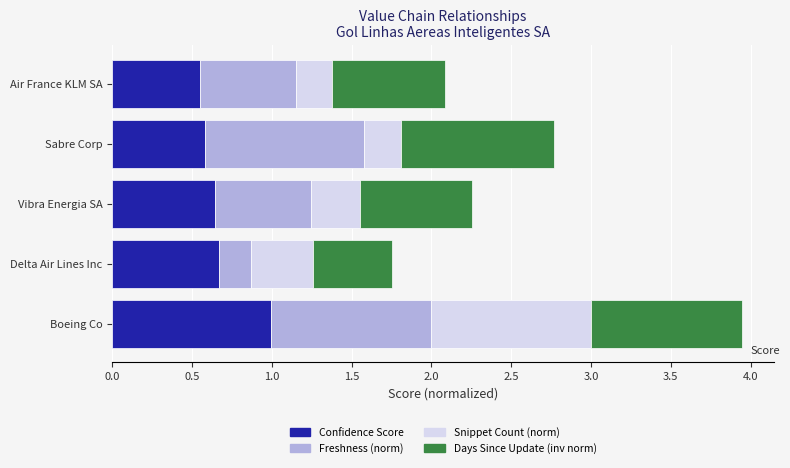

Which category has the highest value in the Confidence Score series?

Boeing Co